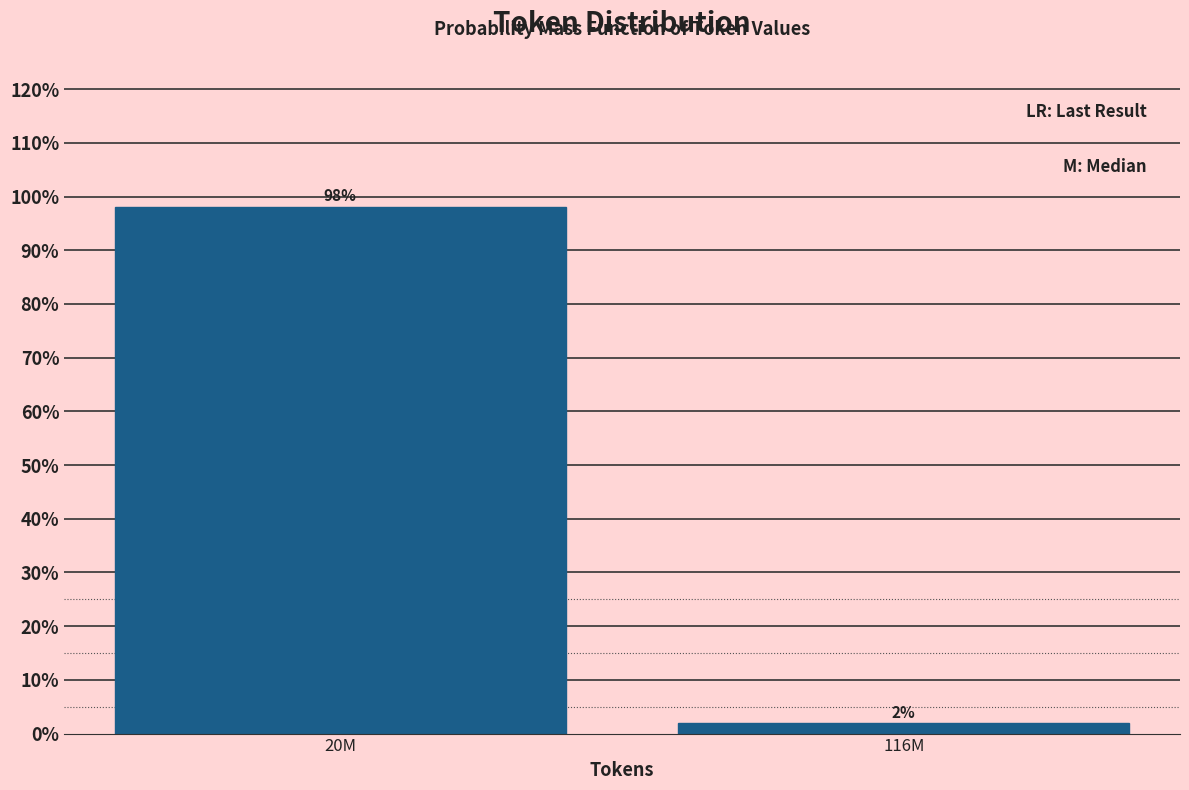

Which has a higher value, 20M or 116M?

20M